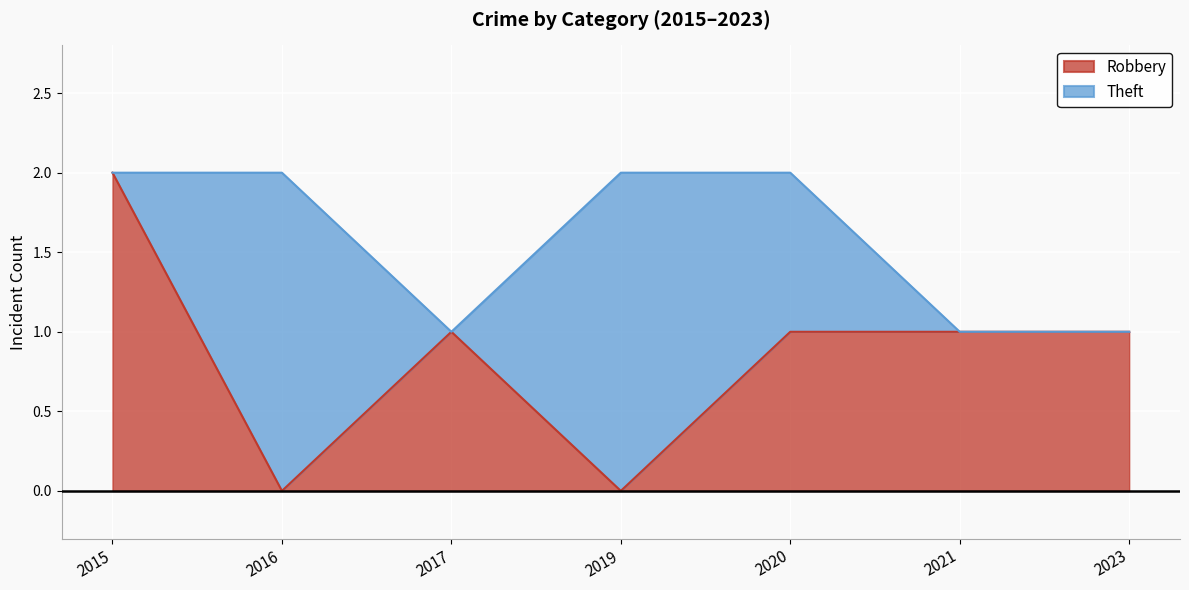

The value at 2021 is 1. True or false?

True